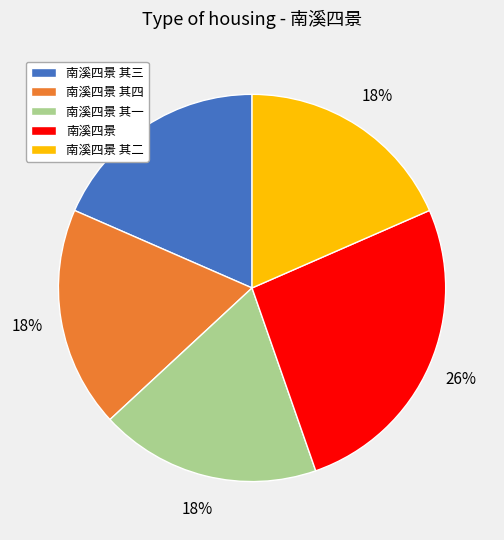

Combined, do 南溪四景 其二 and 南溪四景 其一 account for over 50%?

No